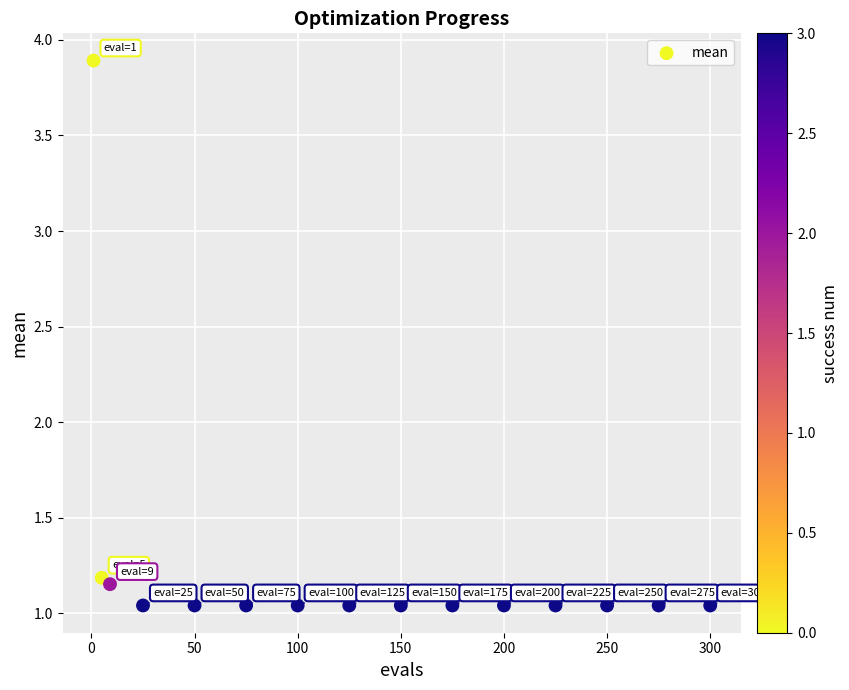

What is the range of X values (max minus min)?

299.0